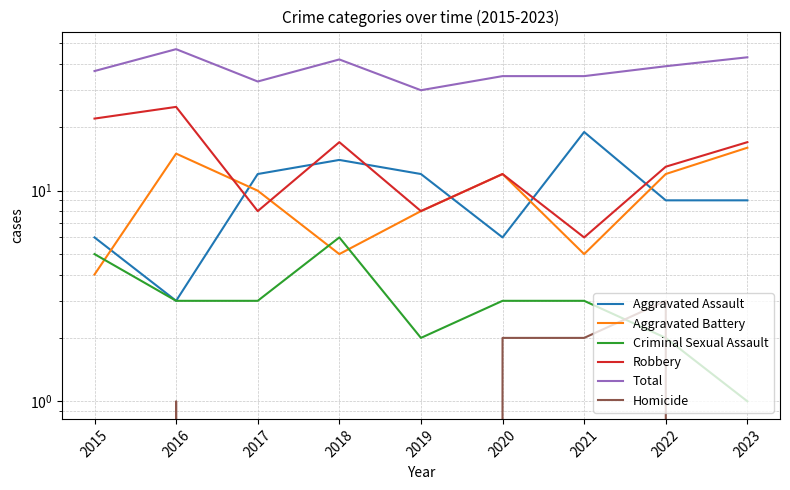

List the labels in order of Total value, smallest first.

2019, 2017, 2020, 2021, 2015, 2022, 2018, 2023, 2016